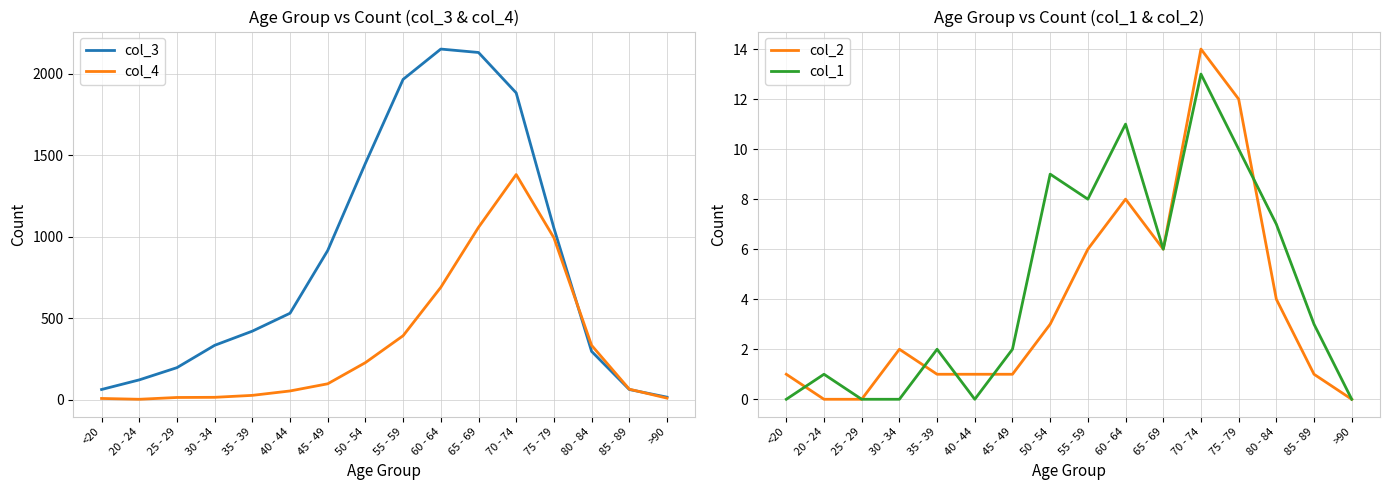

At which category is the sum across all series the highest?

70 - 74